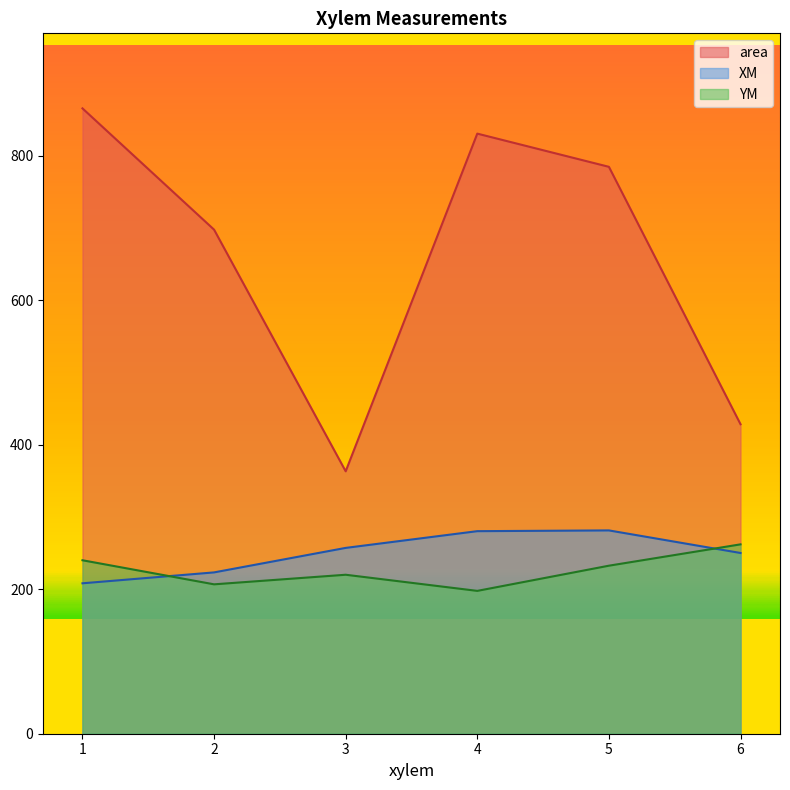

Which series has the largest total across all categories?

area